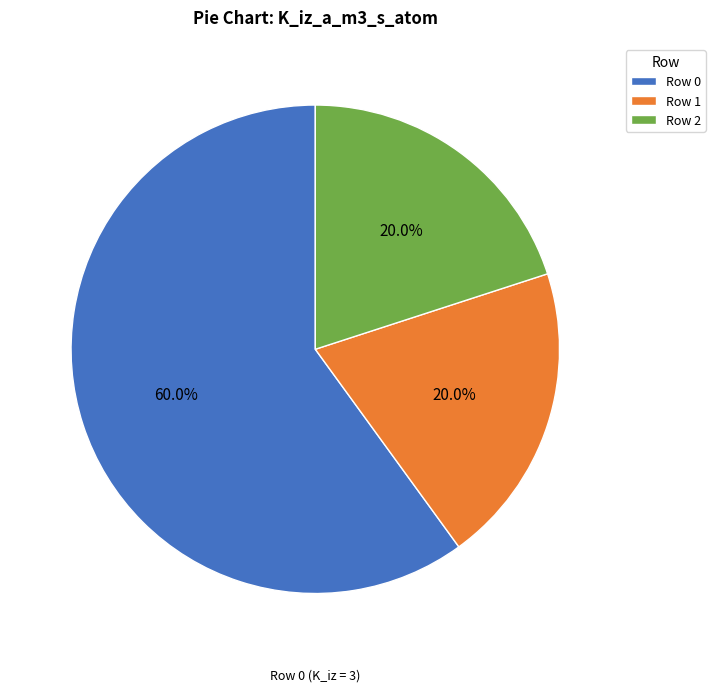

Combined, do Row 0 and Row 1 account for over 50%?

Yes